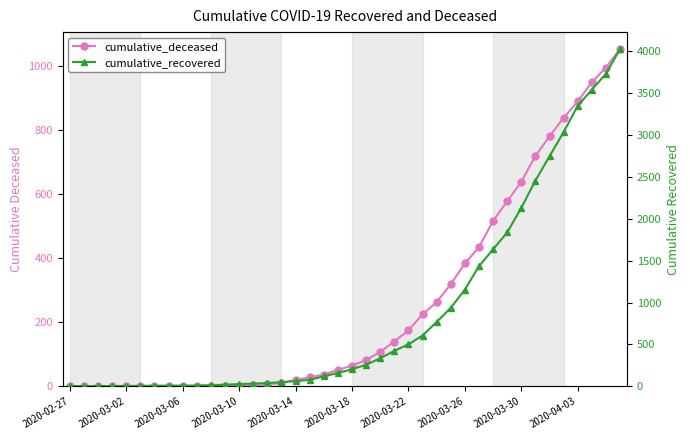

List the series in order of their overall mean, lowest first.

cumulative_deceased, cumulative_recovered